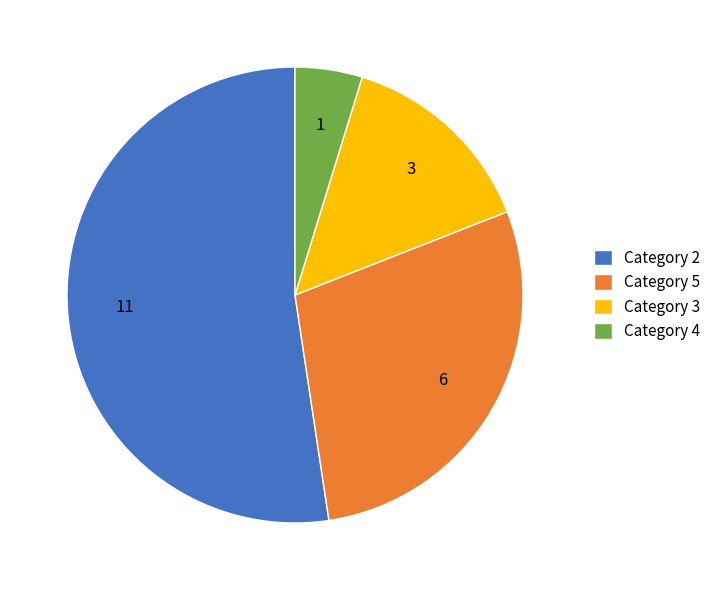

Does any single category account for the majority?

Yes